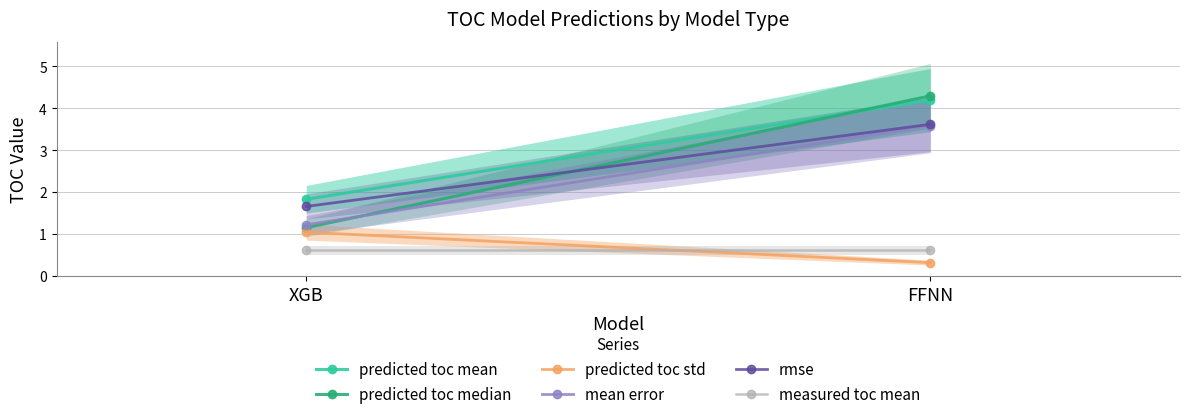

The predicted toc median series shows 4.3 at FFNN. True or false?

True